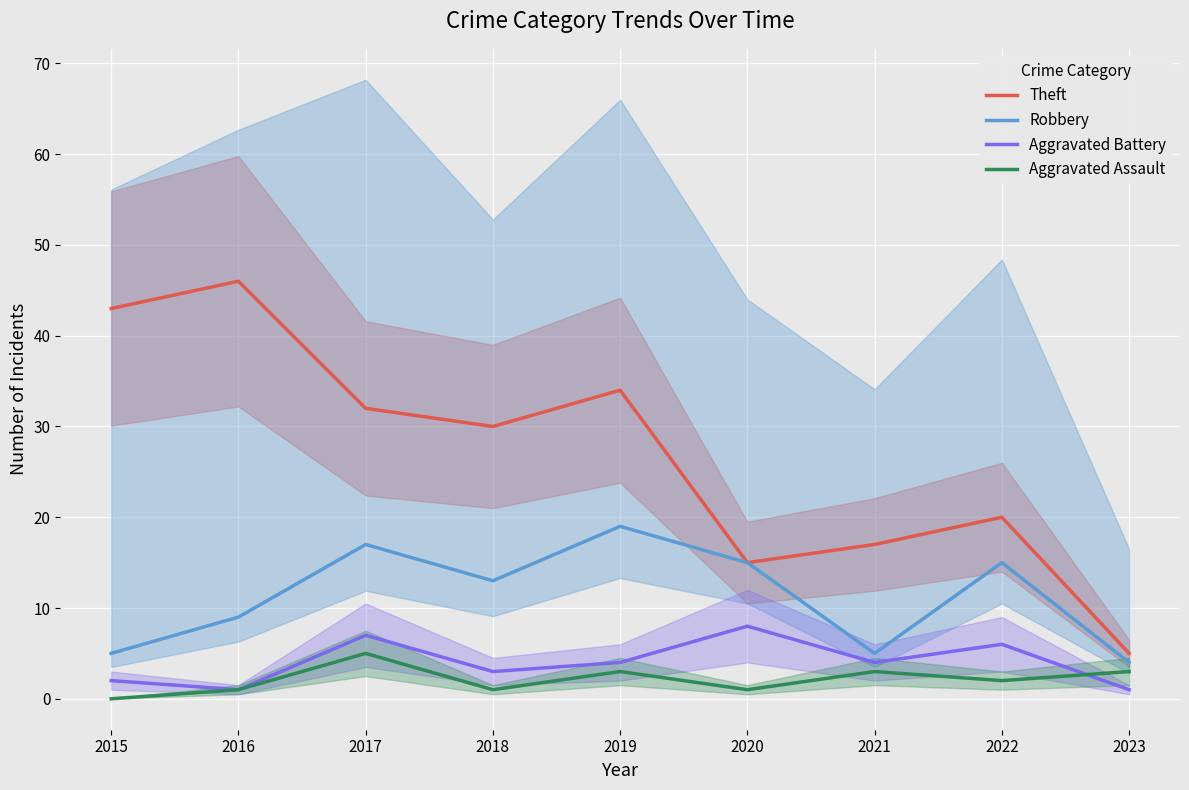

What is the sum of the Theft values at 2015 and 2018?

73